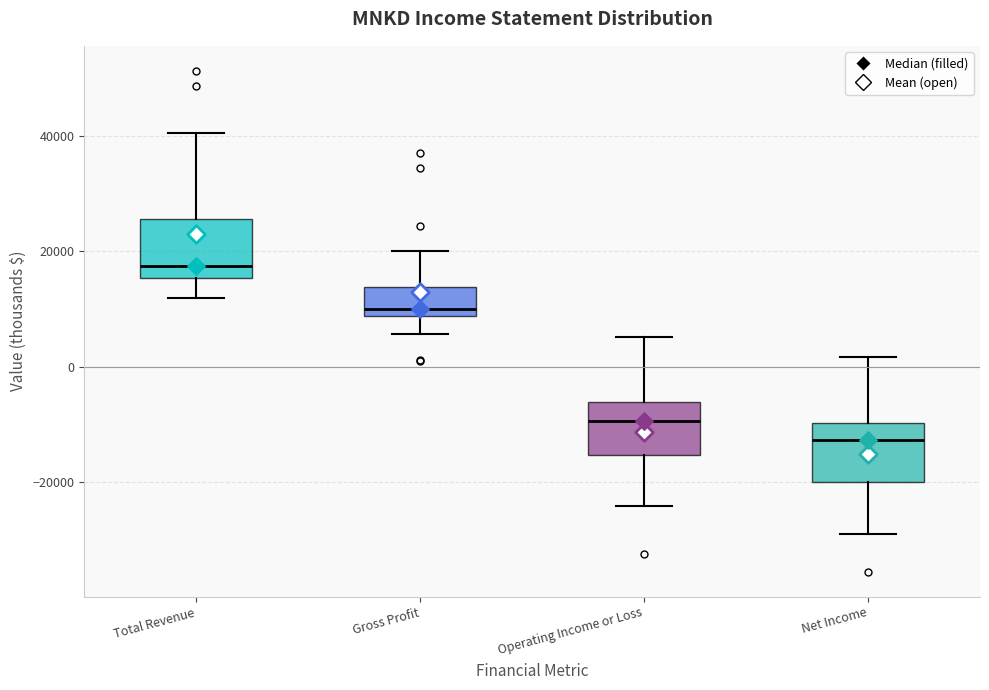

Which box's median line is the highest?

Total Revenue